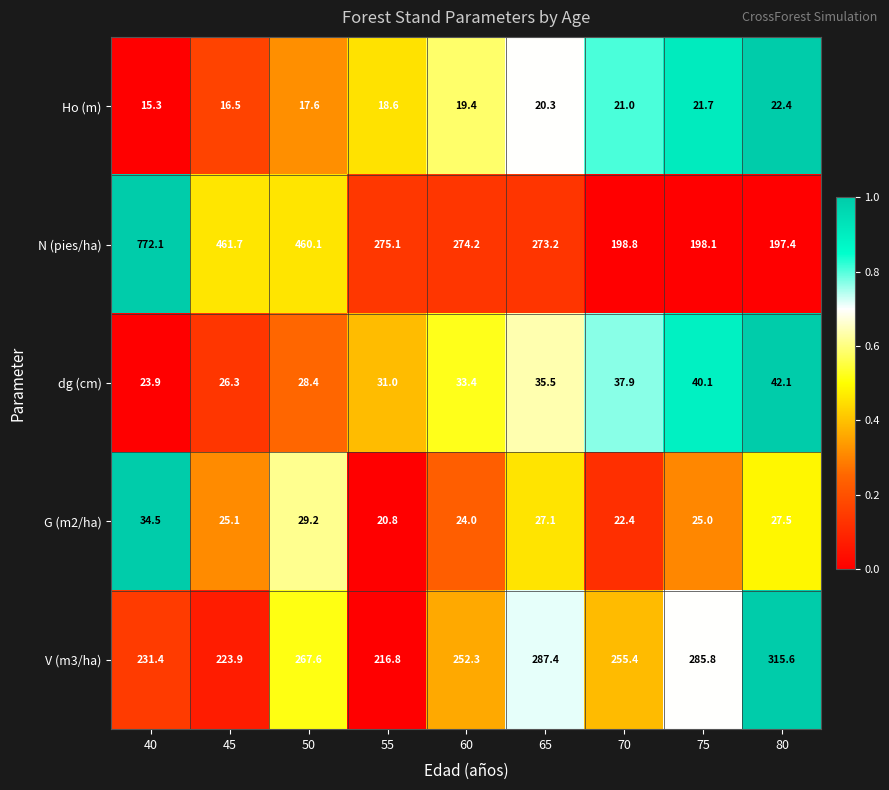

What is the difference between the dg (cm) values at 45 and 75?

13.8